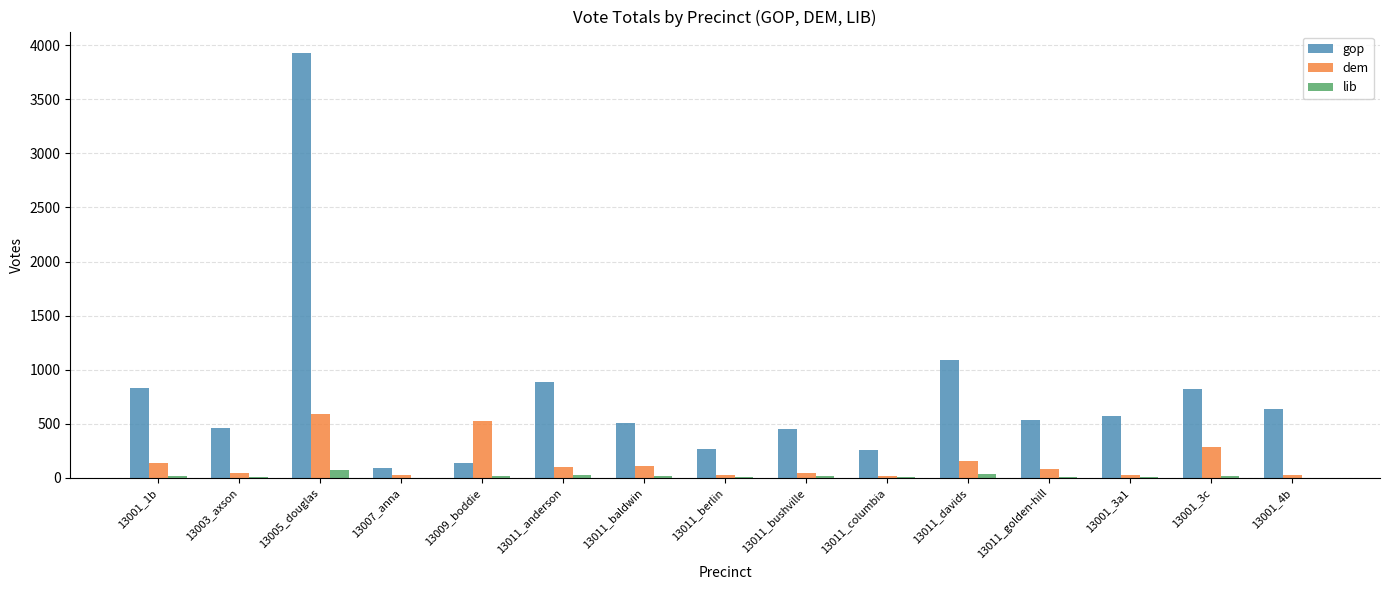

At which label is gop closest to 2011?

13011_davids